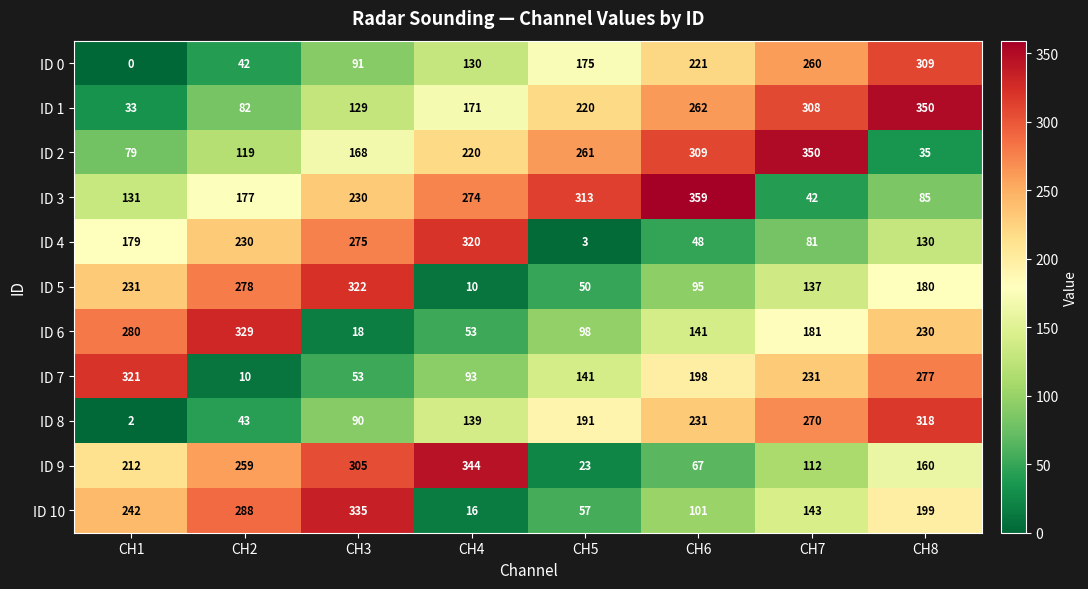

What is the total value across all series at CH7?

2115